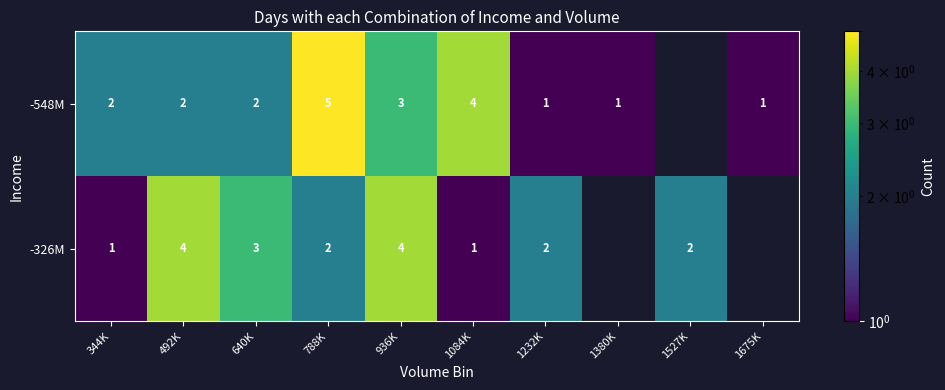

What is the difference between the maximum and minimum values in the row_1 series?

3.0